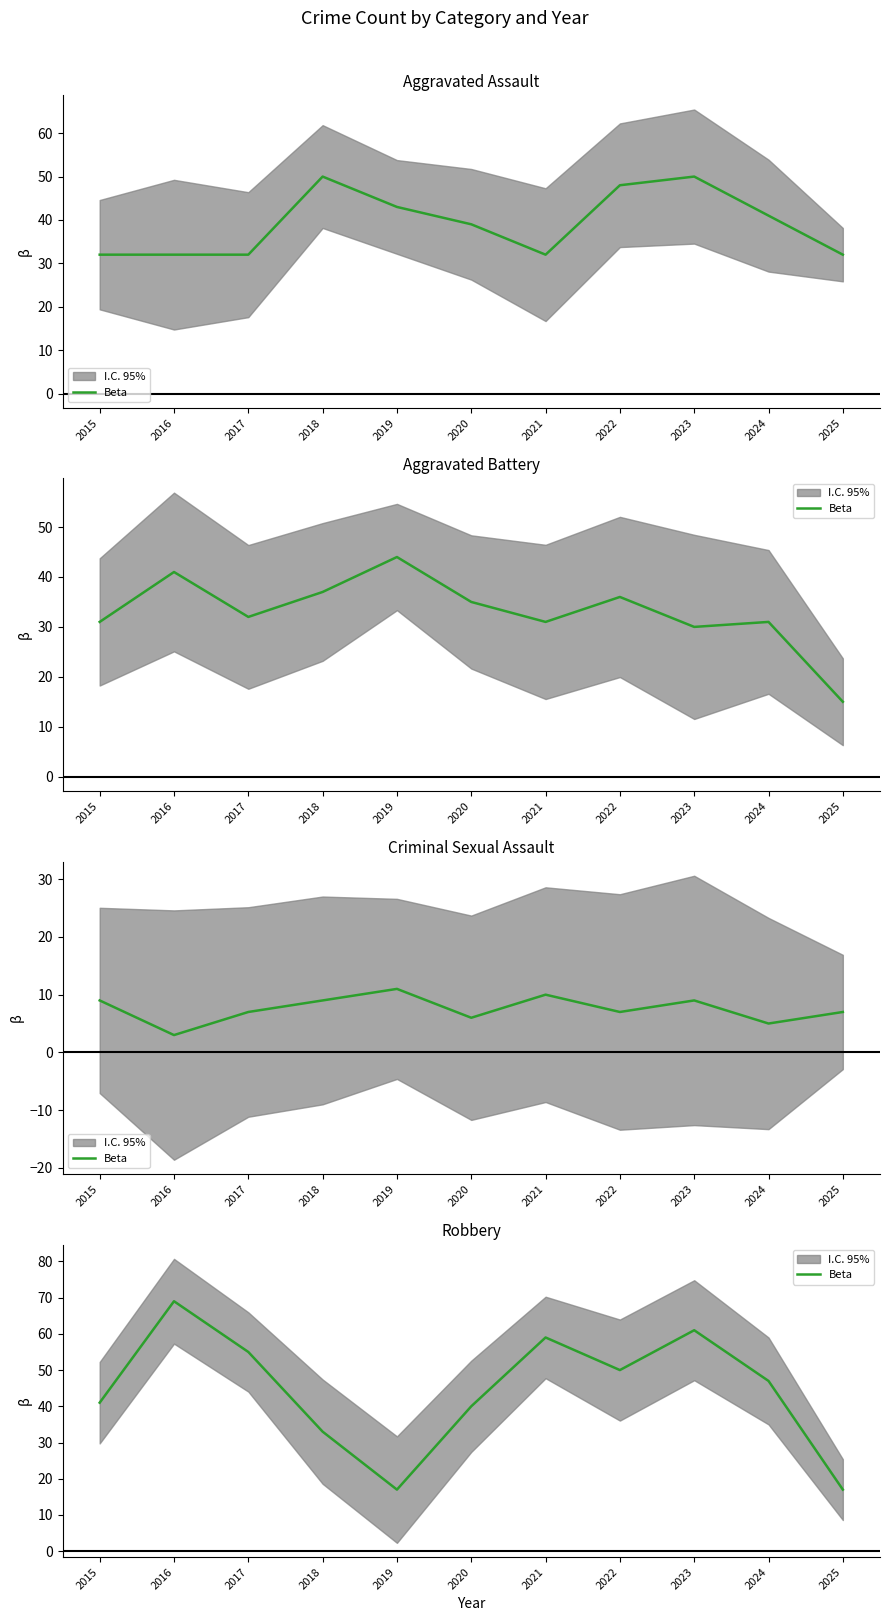

What is the average value?

44